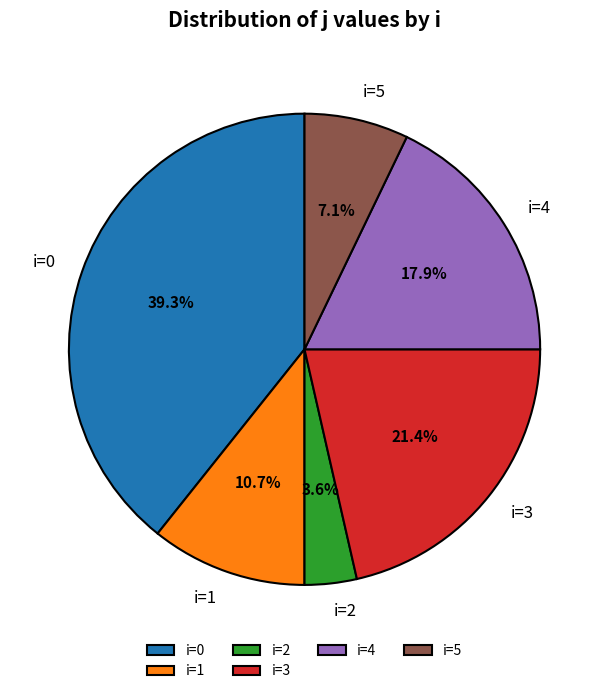

Is there a majority slice in this chart?

No